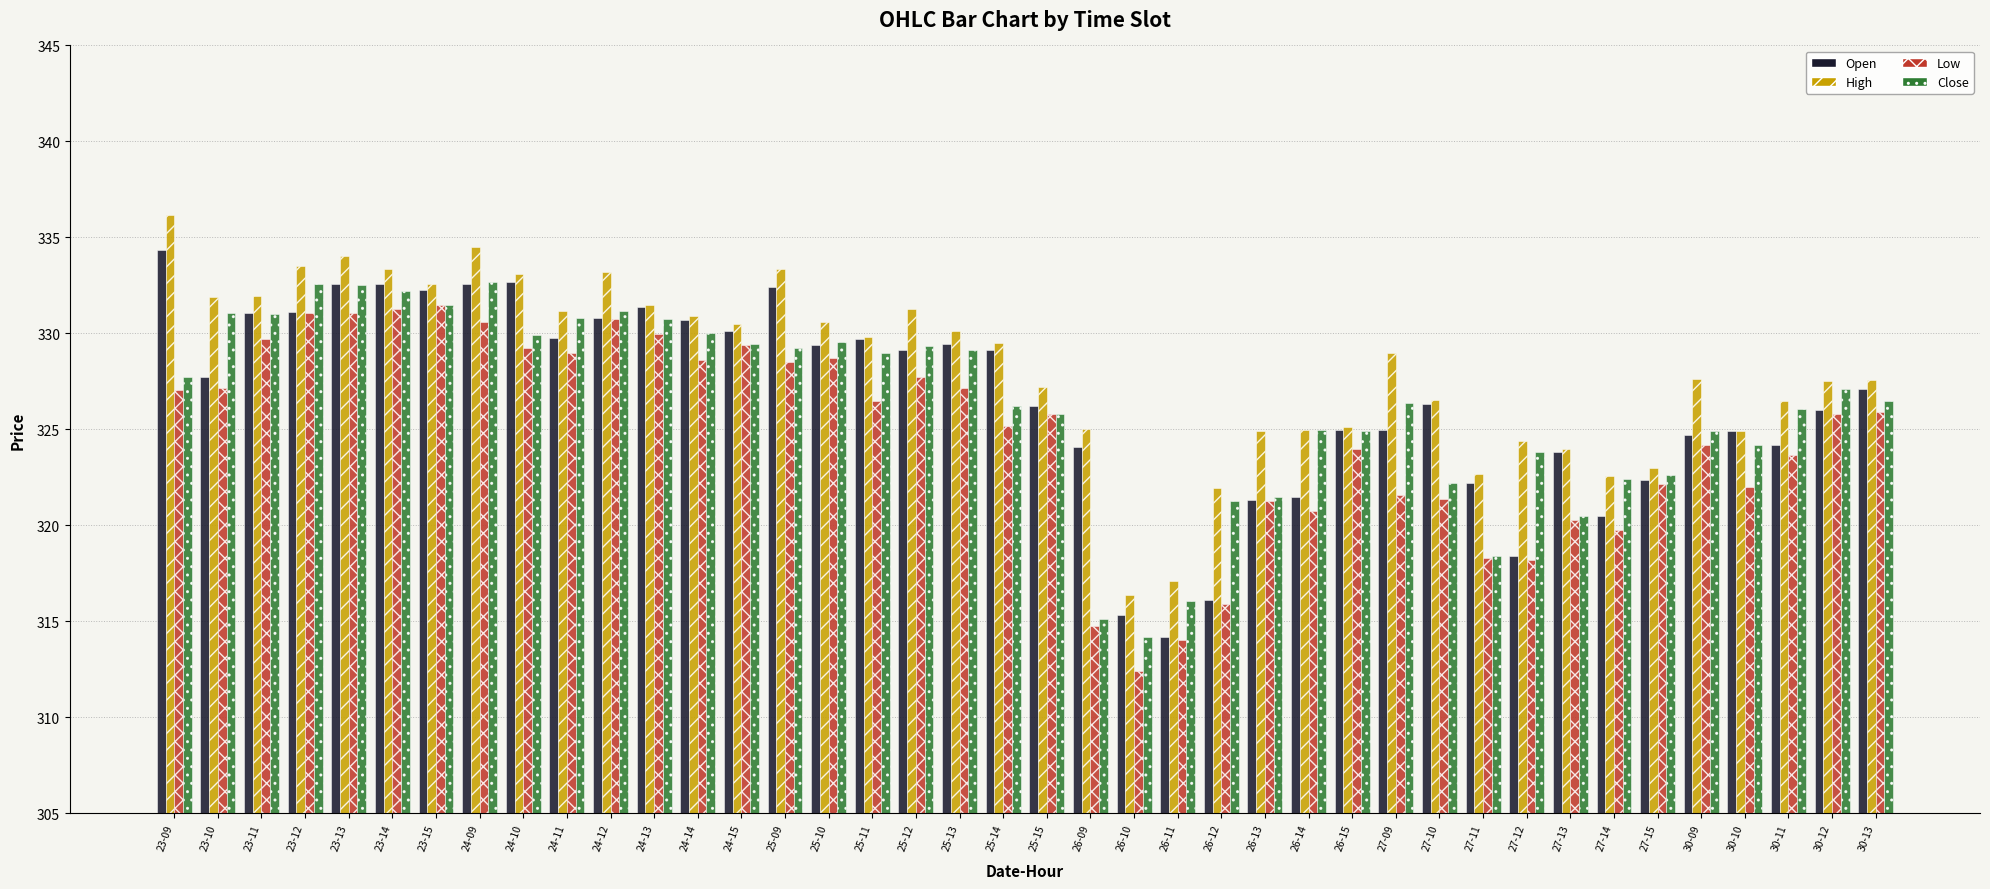

What is the difference between the maximum and minimum values in the Close series?

18.5